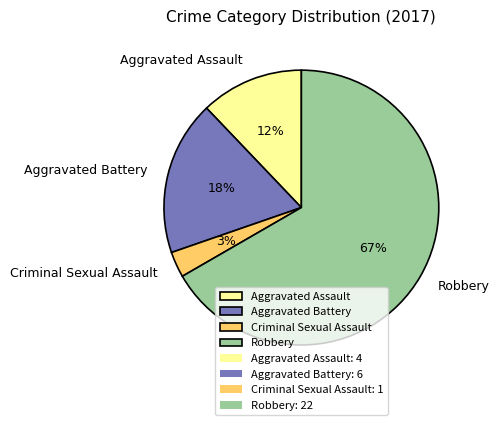

To the nearest percent, what percentage of the pie is Robbery?

67%